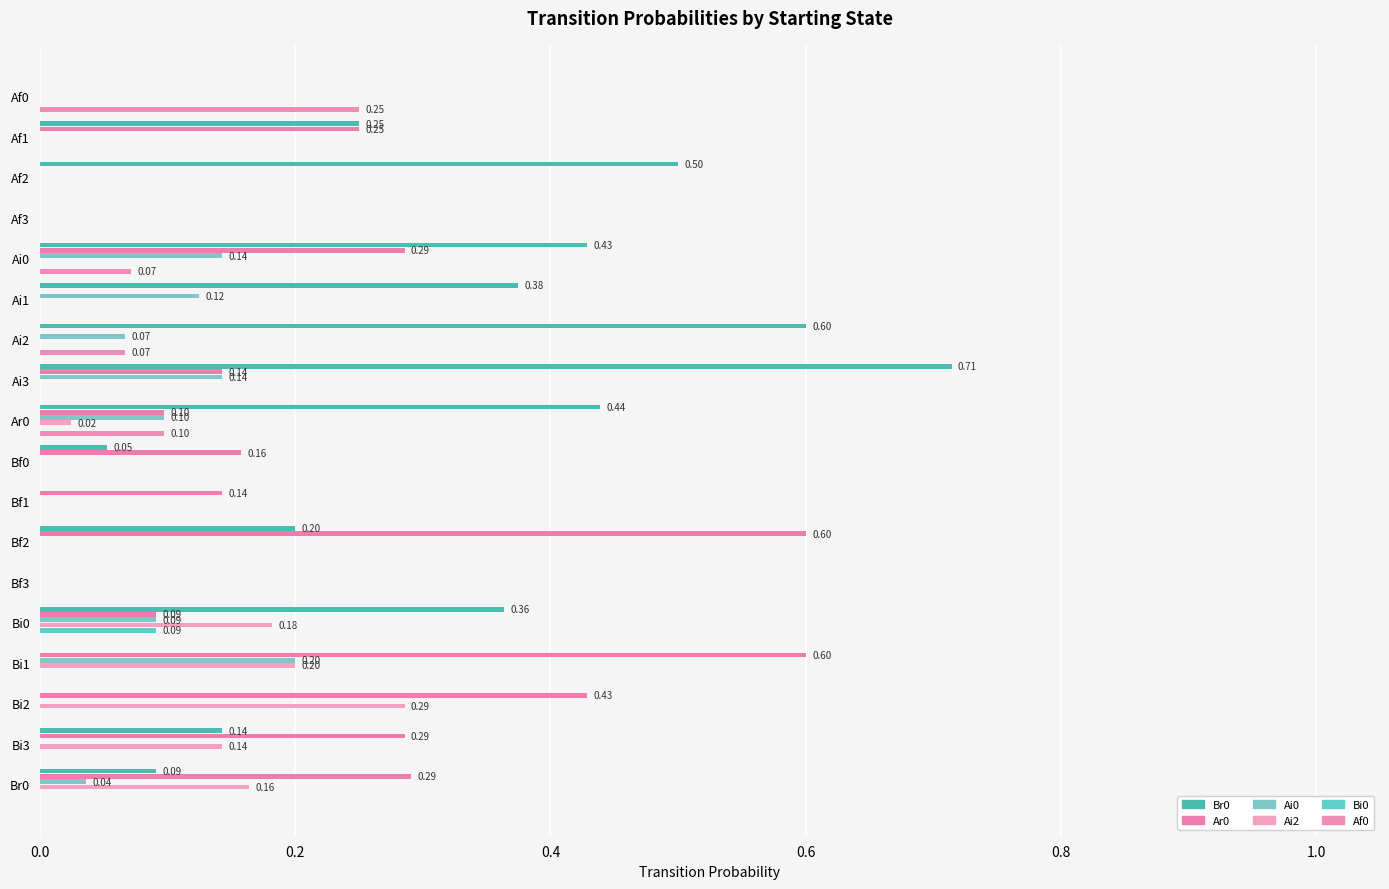

Count the number of categories in the chart.

18